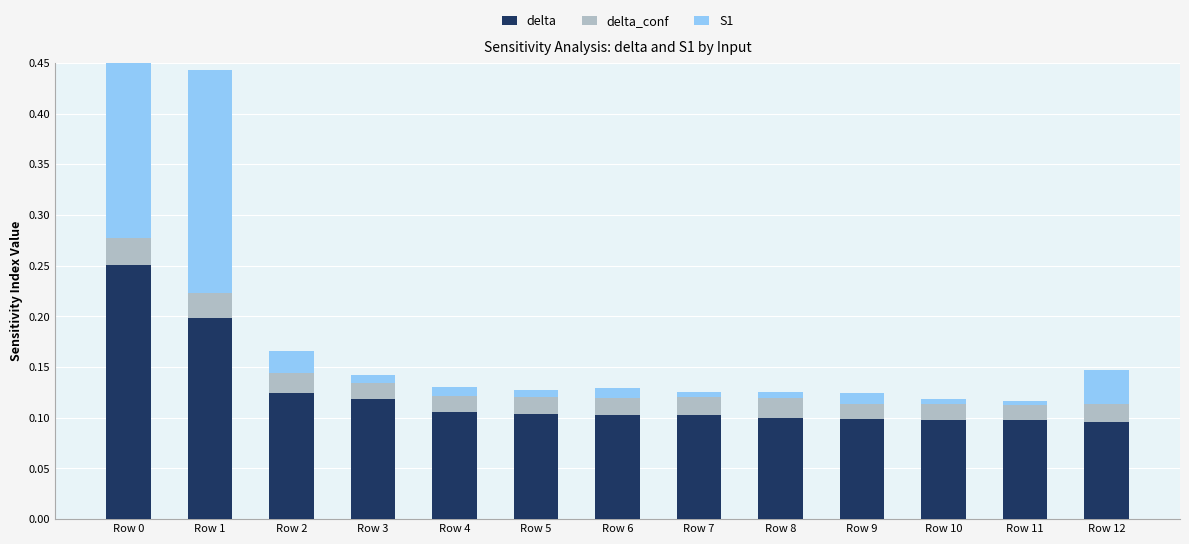

The value of S1 at Row 3 is 0.0. True or false?

True